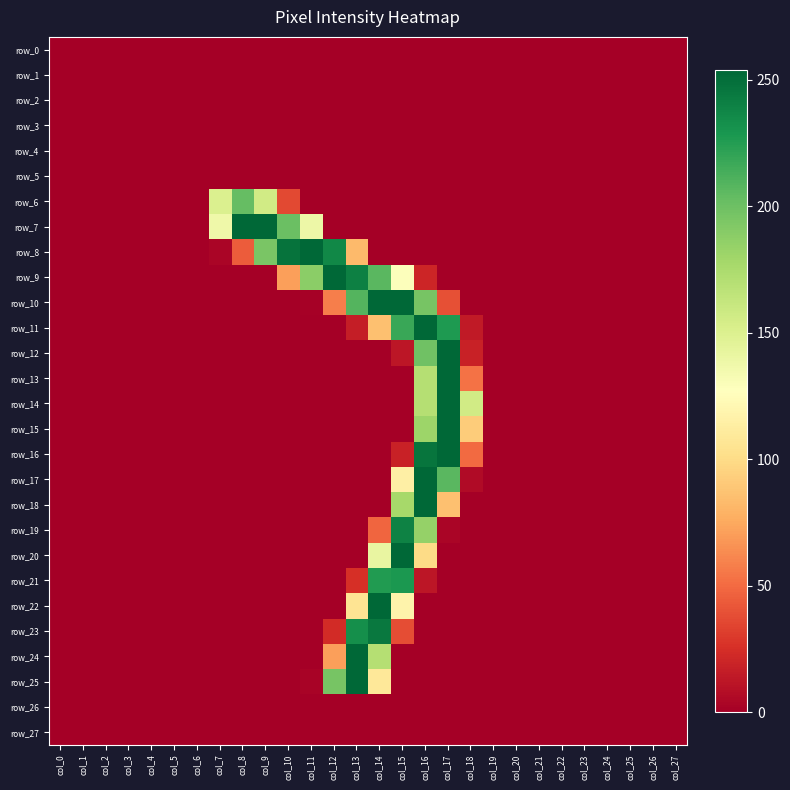

Which has a higher value, col_27 or col_2?

col_27